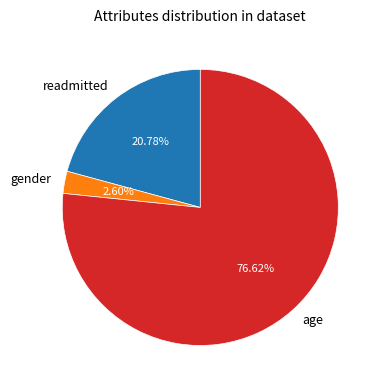

Do gender and readmitted together represent more than half of the pie?

No